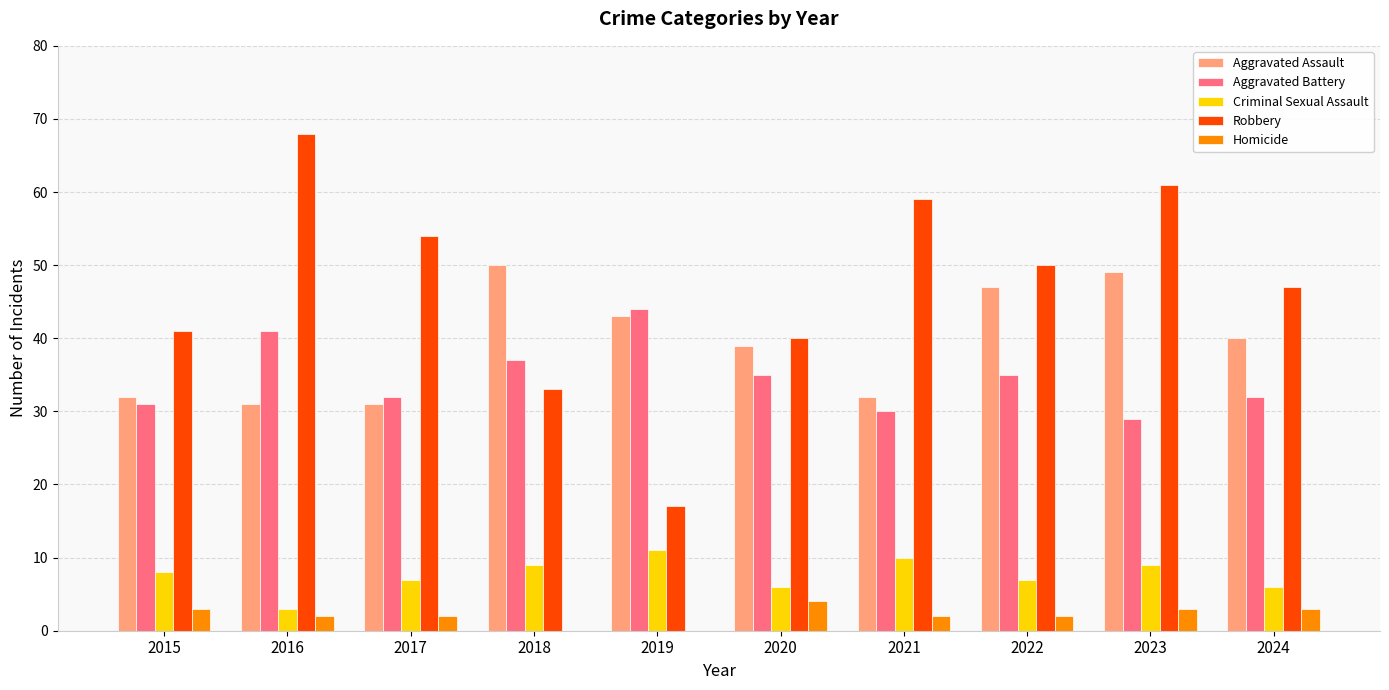

Reading right to left, transcribe all the data shown in this chart.

Aggravated Assault: 2024=40	2023=49	2022=47	2021=32	2020=39	2019=43	2018=50	2017=31	2016=31	2015=32
Aggravated Battery: 2024=32	2023=29	2022=35	2021=30	2020=35	2019=44	2018=37	2017=32	2016=41	2015=31
Criminal Sexual Assault: 2024=6	2023=9	2022=7	2021=10	2020=6	2019=11	2018=9	2017=7	2016=3	2015=8
Robbery: 2024=47	2023=61	2022=50	2021=59	2020=40	2019=17	2018=33	2017=54	2016=68	2015=41
Homicide: 2024=3	2023=3	2022=2	2021=2	2020=4	2019=0	2018=0	2017=2	2016=2	2015=3